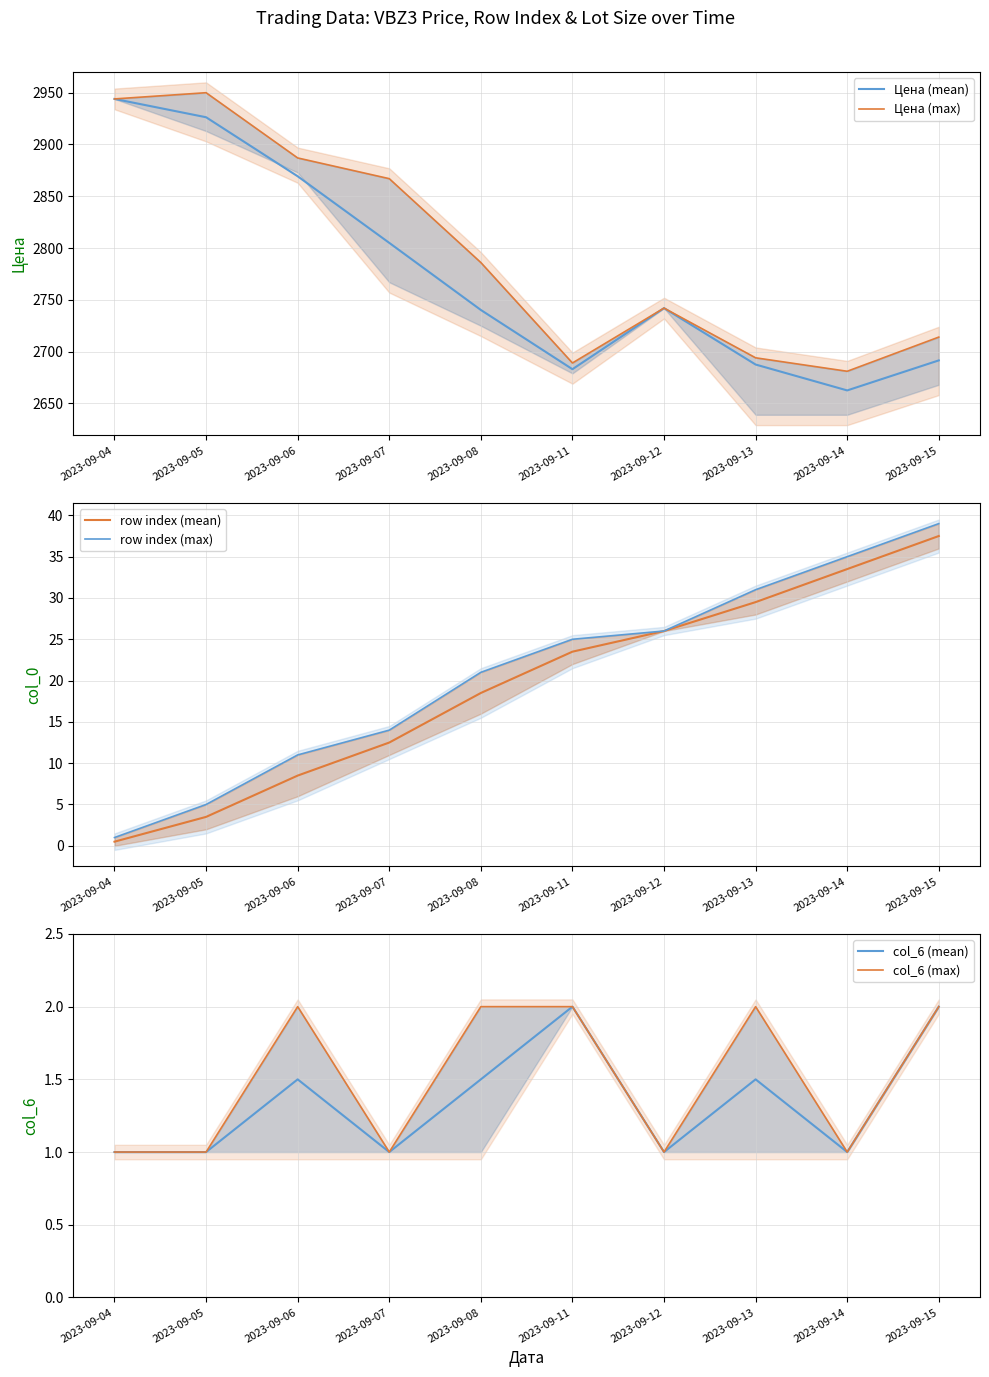

Reading left to right, list all the values displayed in this chart.

Цена (mean): 2023-09-04=2944.0	2023-09-05=2926.3	2023-09-06=2869.3	2023-09-07=2805.0	2023-09-08=2740.2	2023-09-11=2683.0	2023-09-12=2742.0	2023-09-13=2687.5	2023-09-14=2662.5	2023-09-15=2691.5
Цена (max): 2023-09-04=2944.0	2023-09-05=2950.0	2023-09-06=2887.0	2023-09-07=2867.0	2023-09-08=2786.0	2023-09-11=2689.0	2023-09-12=2742.0	2023-09-13=2694.0	2023-09-14=2681.0	2023-09-15=2714.0
row index (mean): 2023-09-04=0.5	2023-09-05=3.5	2023-09-06=8.5	2023-09-07=12.5	2023-09-08=18.5	2023-09-11=23.5	2023-09-12=26.0	2023-09-13=29.5	2023-09-14=33.5	2023-09-15=37.5
row index (max): 2023-09-04=1.0	2023-09-05=5.0	2023-09-06=11.0	2023-09-07=14.0	2023-09-08=21.0	2023-09-11=25.0	2023-09-12=26.0	2023-09-13=31.0	2023-09-14=35.0	2023-09-15=39.0
col_6 (mean): 2023-09-04=1.0	2023-09-05=1.0	2023-09-06=1.5	2023-09-07=1.0	2023-09-08=1.5	2023-09-11=2.0	2023-09-12=1.0	2023-09-13=1.5	2023-09-14=1.0	2023-09-15=2.0
col_6 (max): 2023-09-04=1.0	2023-09-05=1.0	2023-09-06=2.0	2023-09-07=1.0	2023-09-08=2.0	2023-09-11=2.0	2023-09-12=1.0	2023-09-13=2.0	2023-09-14=1.0	2023-09-15=2.0